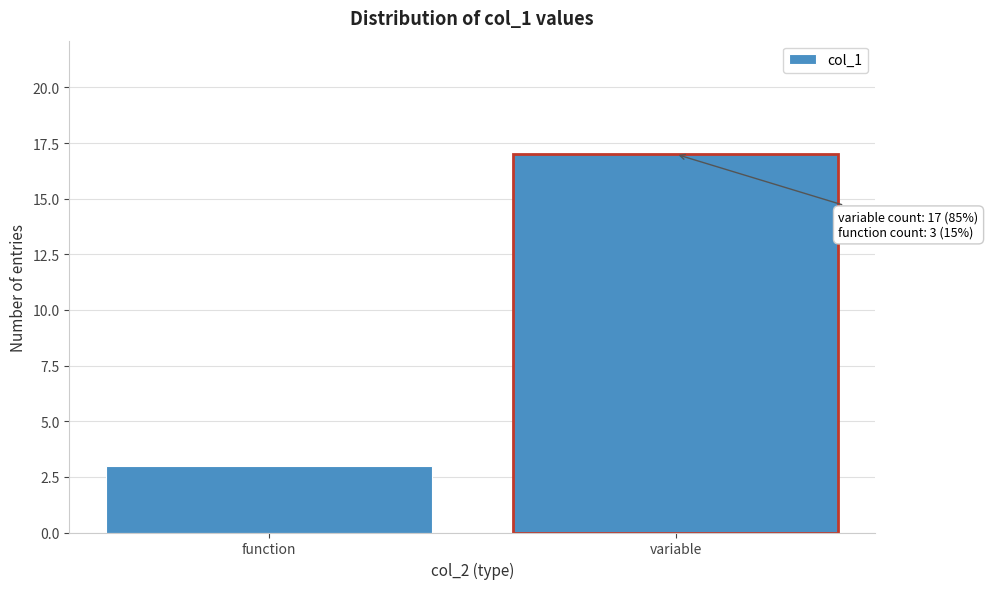

Reading left to right, list all the values displayed in this chart.

3	17